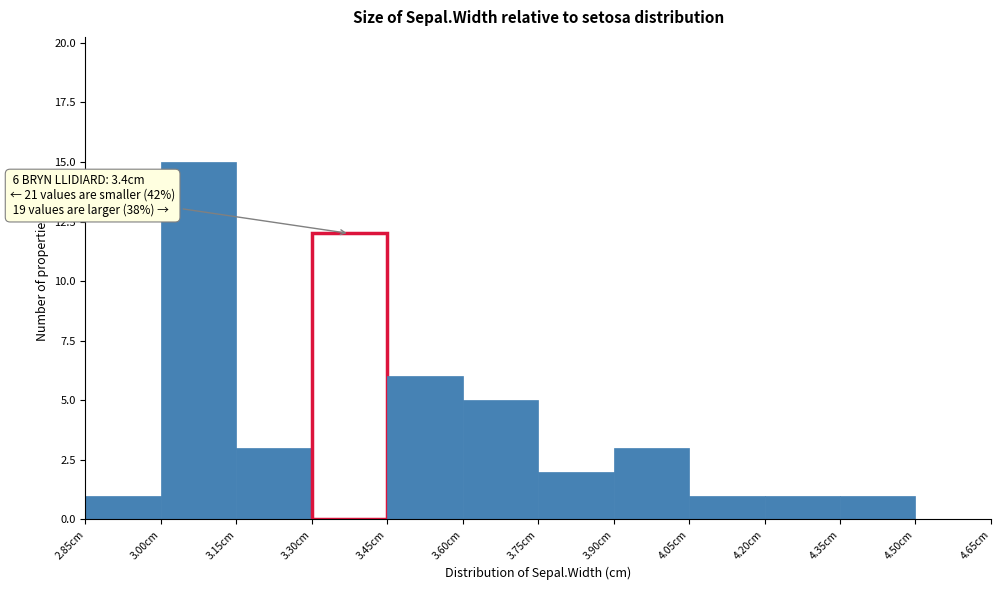

Which range on the x-axis has the tallest bar?

3.00 to 3.15